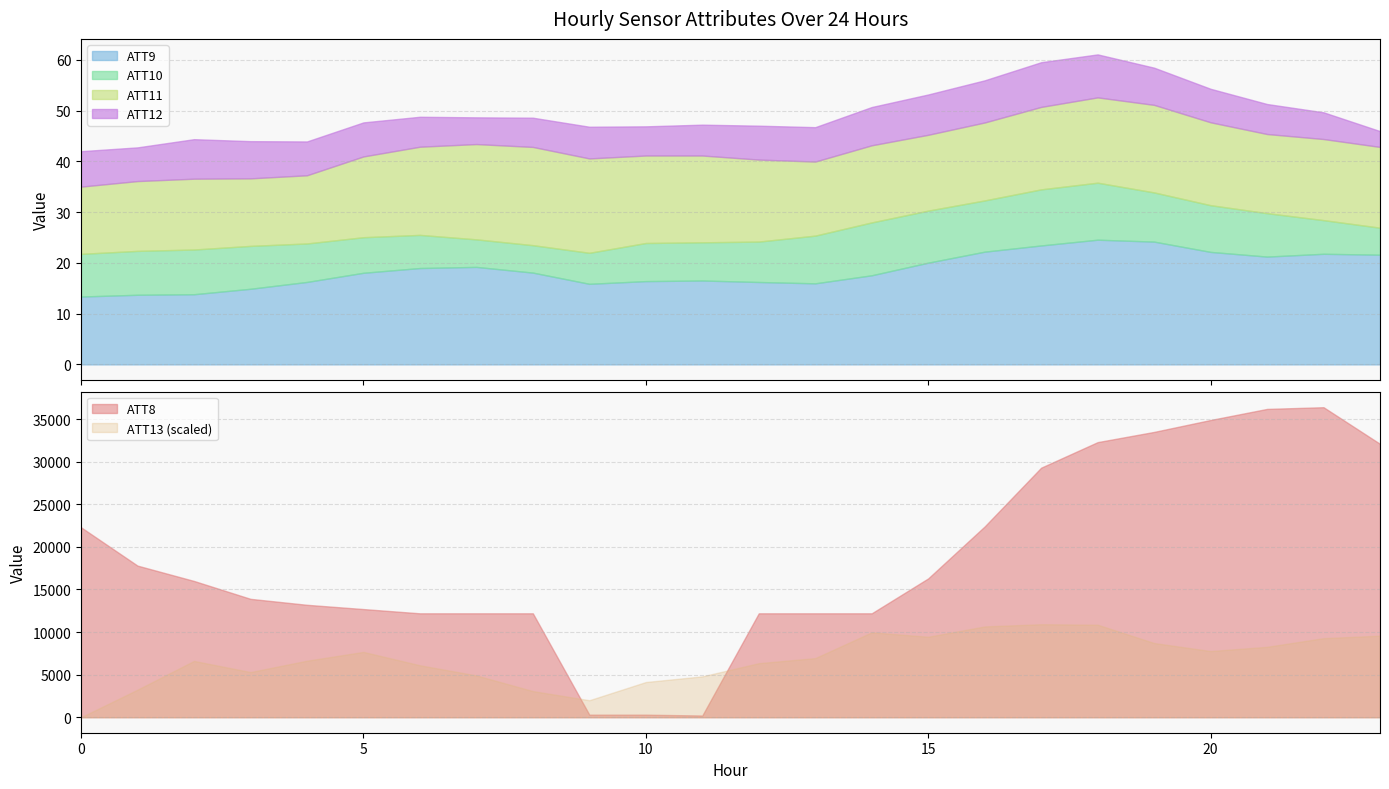

Is it true that ATT9 equals 18.1 at 8?

True